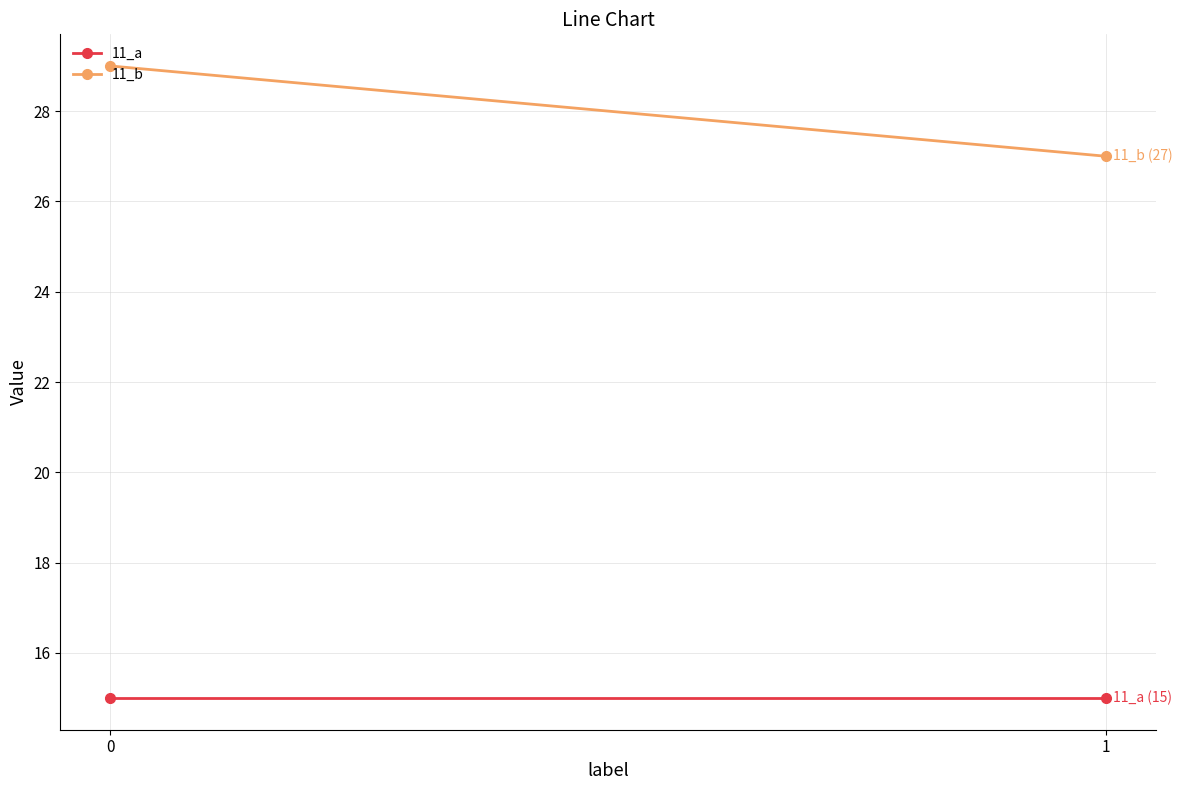

Count the number of categories in the chart.

2